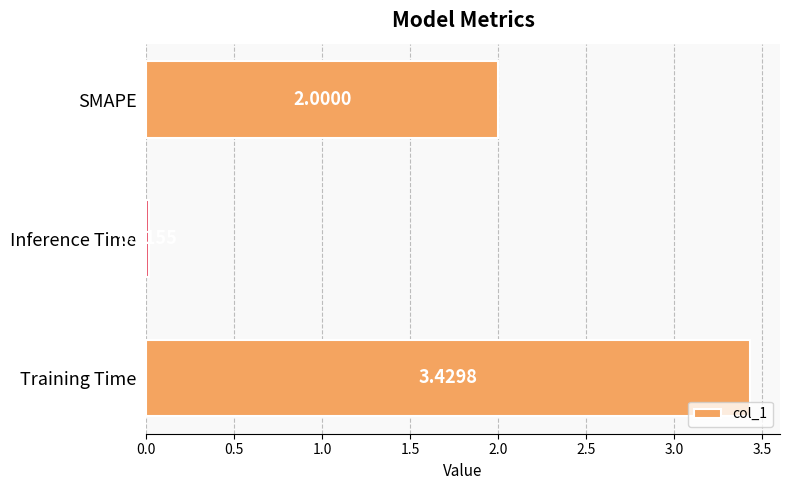

Approximately how many times larger is the value at SMAPE compared to Training Time?

0.6